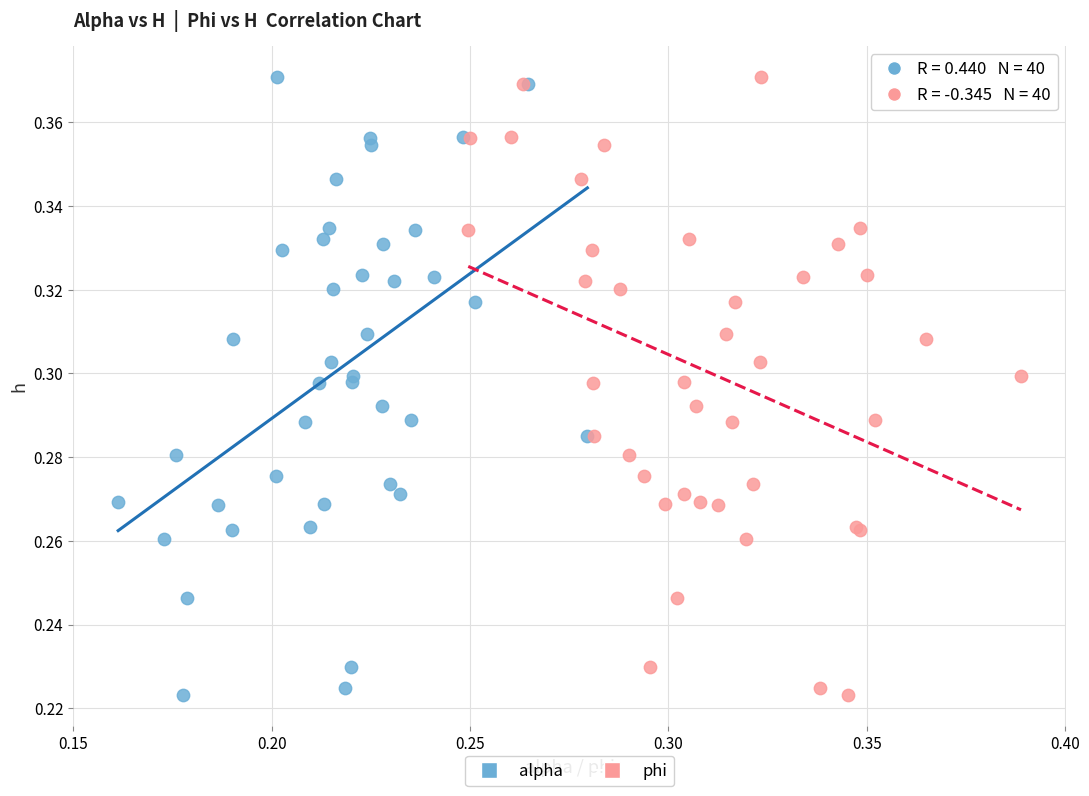

What are all the series names shown in the legend?

alpha, phi